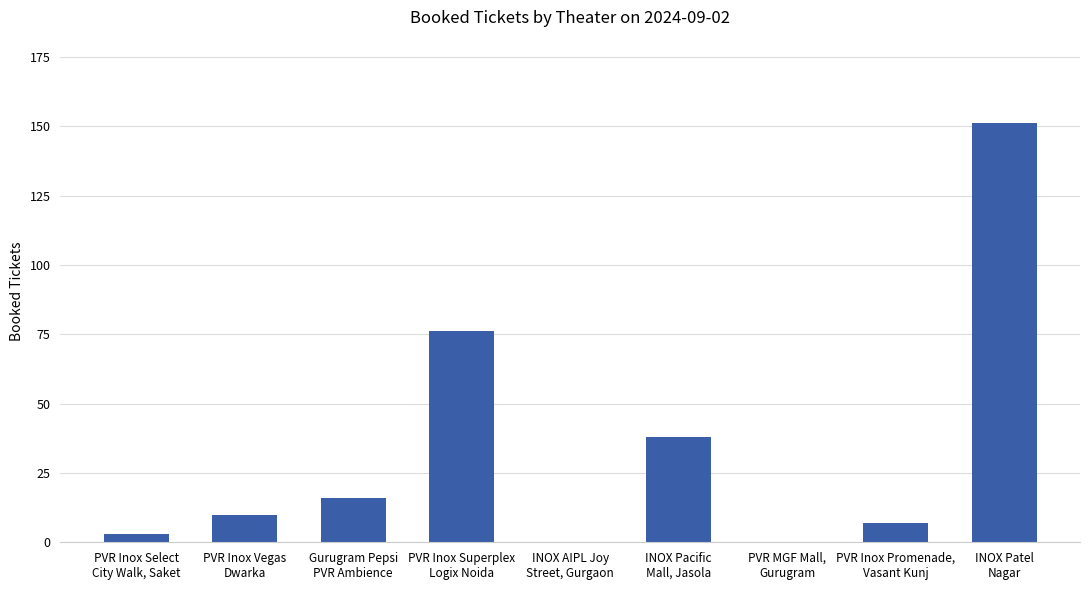

What is the sum of all values?

301